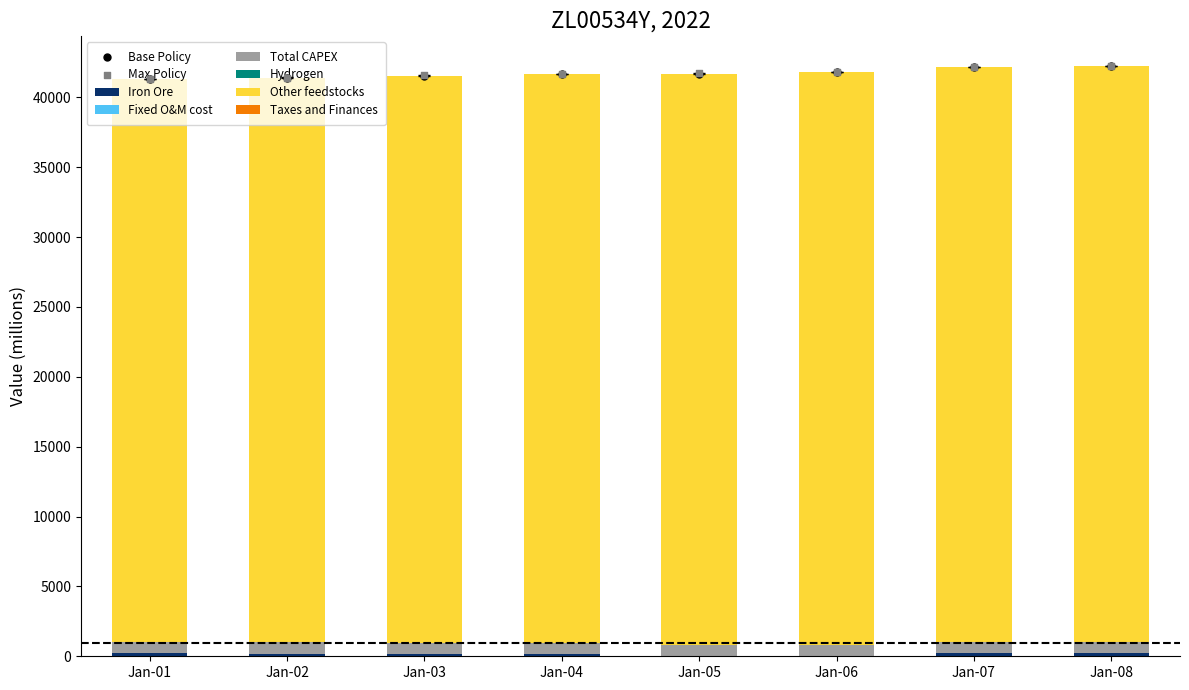

Which series has the largest total across all categories?

Other feedstocks